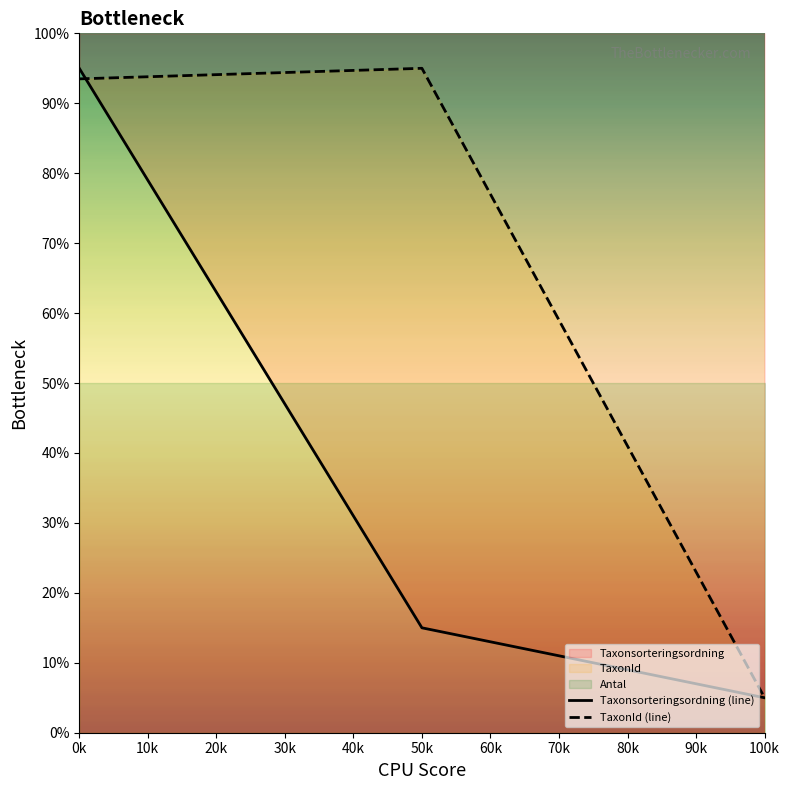

How many values in the Taxonsorteringsordning (line) series exceed 15?

1